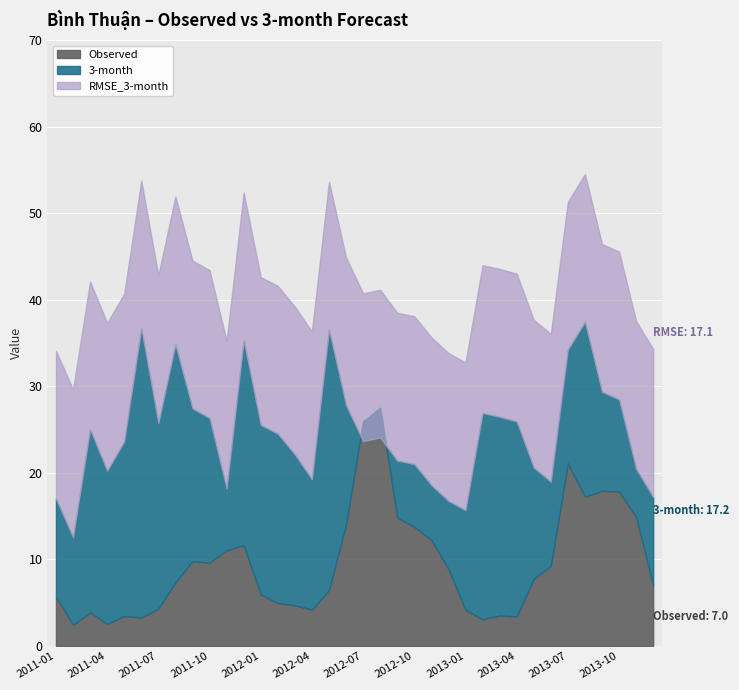

What are all the series names shown in the legend?

Observed, 3-month, RMSE_3-month